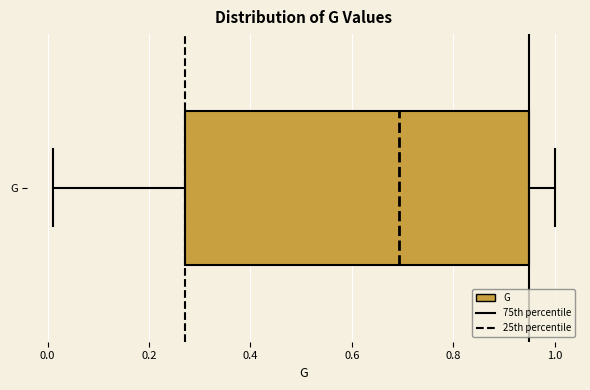

Transcribe this box plot: give where the median line is, the range the box spans, and where the two whiskers end, as read against the x-axis. The values are not printed on the chart, so give them approximately, as read against the axis.

median 0.70, box 0.28 to 0.94, whiskers 0.02 to 1.00